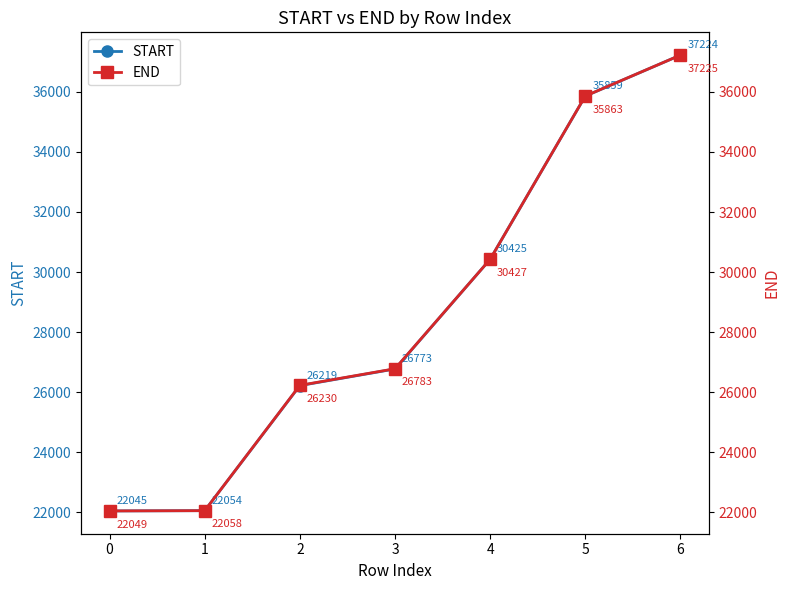

True or false: START has a value of 30297 at 0.

False